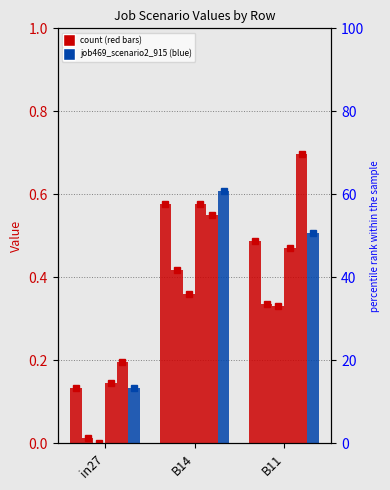

The job466_scenario1_907 series shows 0.2 at in27. True or false?

False